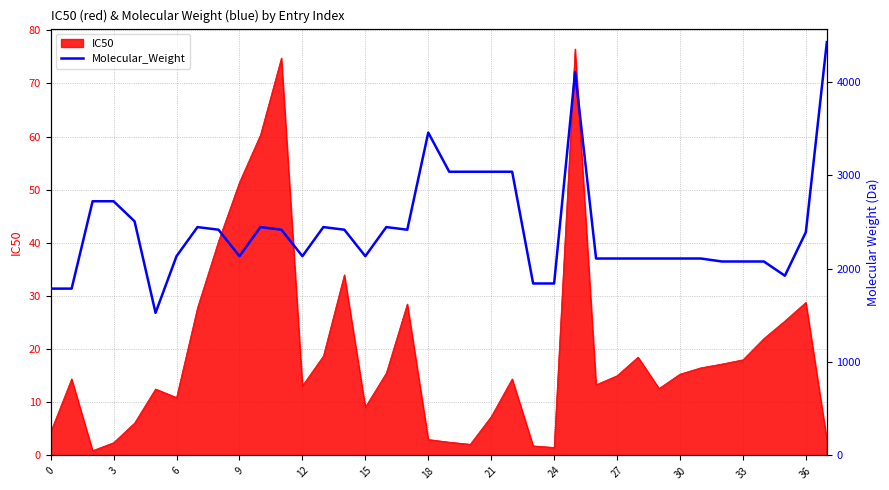

How many data points are above 2389?

19